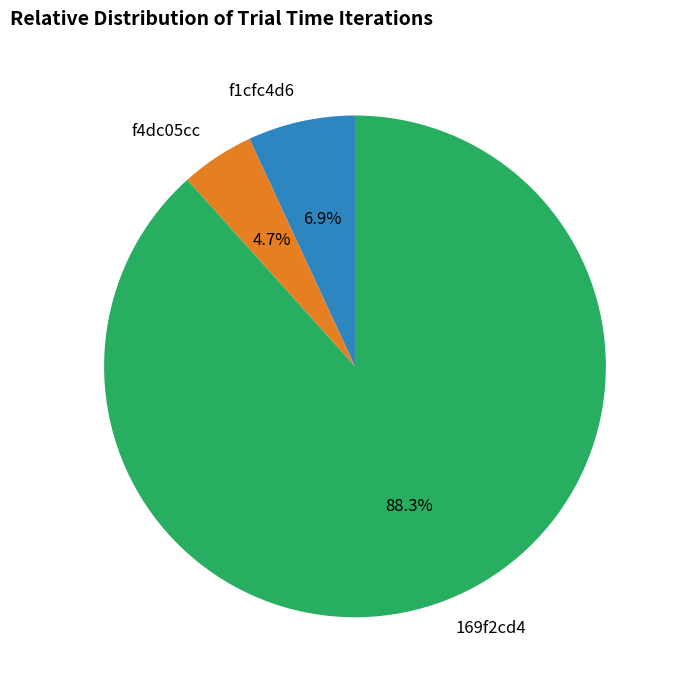

Is there any slice that represents more than half of the pie?

Yes